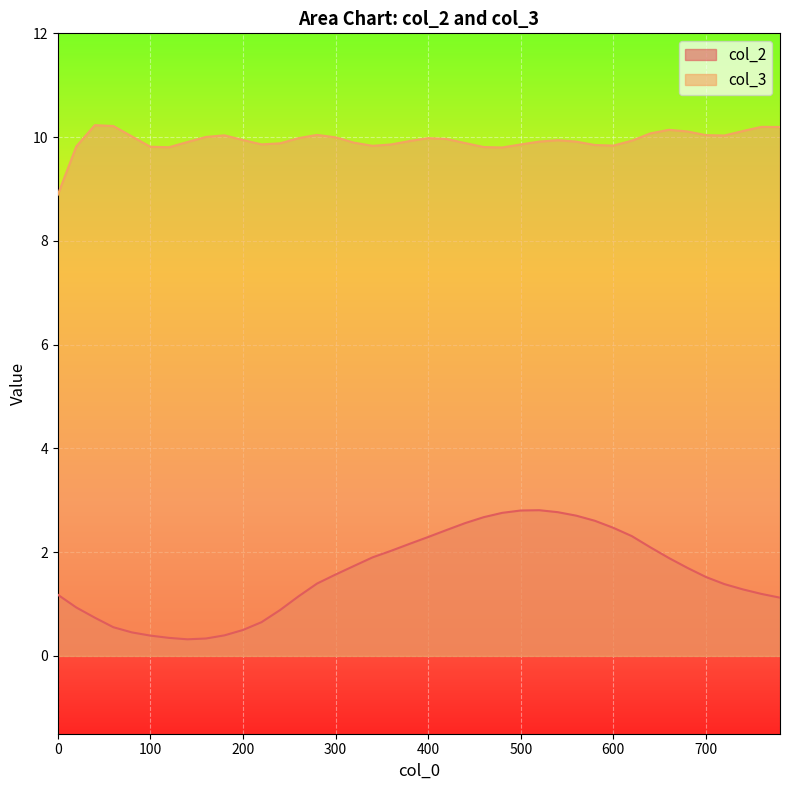

Reading left to right, transcribe all the data shown in this chart.

col_2: 1.2	0.9	0.7	0.6	0.5	0.4	0.3	0.3	0.3	0.4	0.5	0.6	0.9	1.1	1.4	1.6	1.7	1.9	2.0	2.2	2.3	2.4	2.6	2.7	2.8	2.8	2.8	2.8	2.7	2.6	2.5	2.3	2.1	1.9	1.7	1.5	1.4	1.3	1.2	1.1
col_3: 8.9	9.8	10.2	10.2	10.0	9.8	9.8	9.9	10.0	10.0	9.9	9.9	9.9	10.0	10.0	10.0	9.9	9.8	9.9	9.9	10.0	10.0	9.9	9.8	9.8	9.9	9.9	9.9	9.9	9.8	9.8	9.9	10.1	10.1	10.1	10.0	10.0	10.1	10.2	10.2